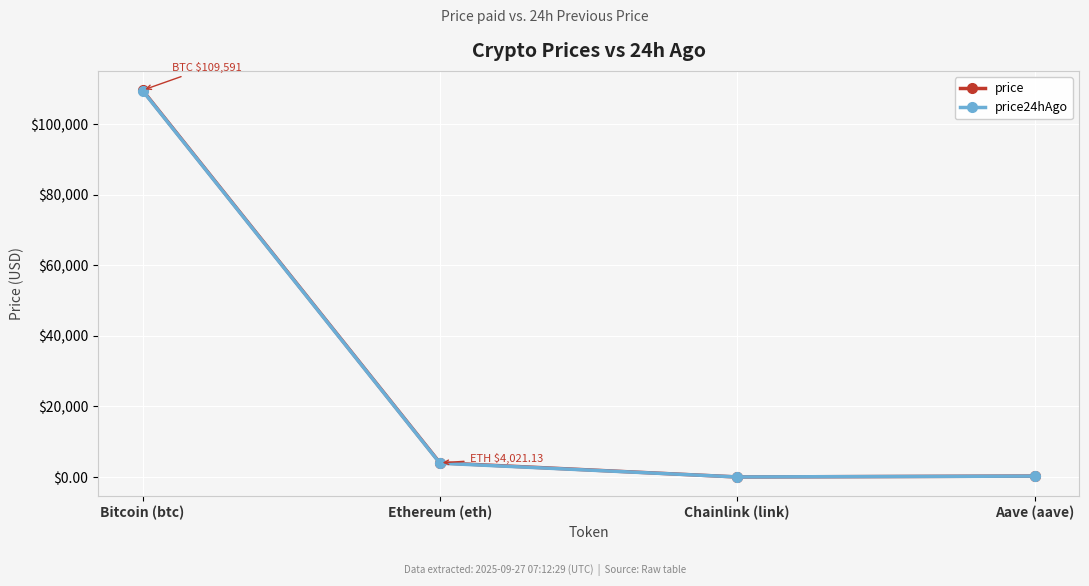

Where is price nearest to the value 54806?

Ethereum (eth)